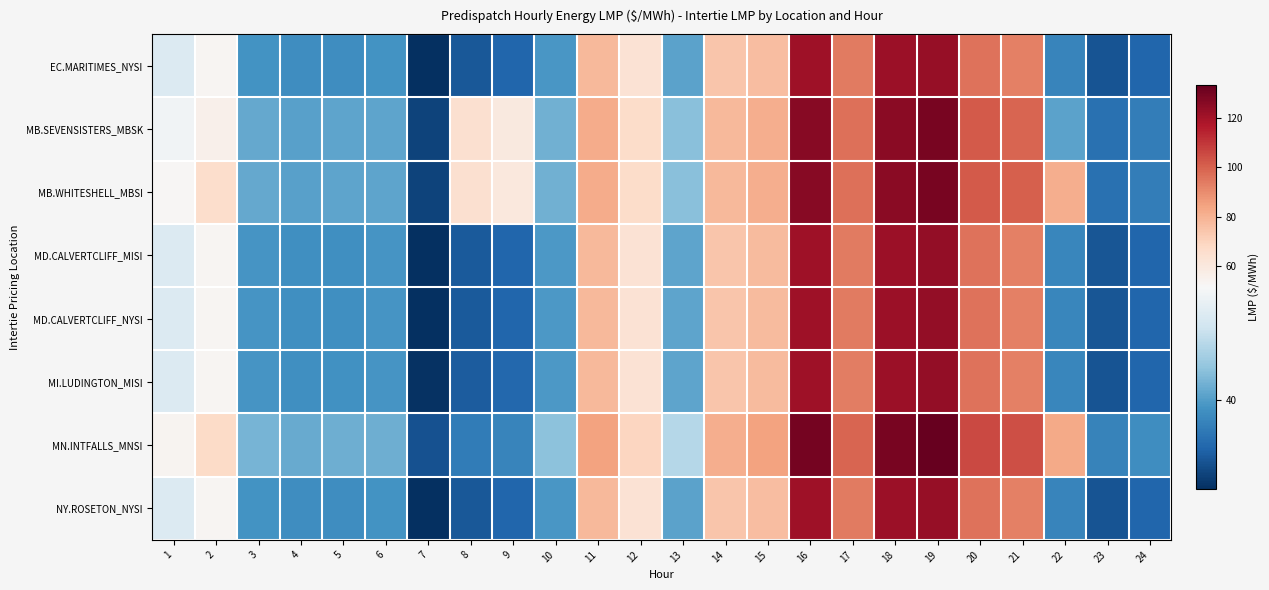

Reading left to right, extract all data points from this chart.

EC.MARITIMES_NYSI: 1=48.8	2=53.4	3=39.2	4=38.7	5=38.8	6=39.2	7=30.8	8=34.1	9=35.1	10=39.5	11=78.1	12=63.4	13=40.4	14=74.1	15=77.0	16=120.9	17=94.0	18=121.2	19=122.7	20=96.0	21=92.5	22=38.0	23=33.7	24=35.1
MB.SEVENSISTERS_MBSK: 1=50.9	2=55.9	3=41.0	4=40.3	5=40.6	6=40.6	7=32.5	8=65.0	9=60.0	10=41.7	11=81.8	12=66.9	13=43.0	14=78.3	15=81.6	16=125.6	17=96.6	18=125.4	19=128.9	20=101.6	21=99.1	22=40.5	23=36.2	24=37.2
MB.WHITESHELL_MBSI: 1=52.5	2=65.9	3=41.0	4=40.3	5=40.6	6=40.6	7=32.5	8=65.0	9=60.0	10=41.7	11=81.8	12=67.0	13=43.0	14=78.4	15=81.6	16=125.7	17=96.7	18=125.4	19=128.9	20=101.7	21=100.1	22=81.2	23=36.2	24=37.3
MD.CALVERTCLIFF_MISI: 1=48.9	2=53.5	3=39.3	4=38.8	5=38.9	6=39.3	7=30.9	8=34.2	9=35.2	10=39.7	11=78.2	12=63.7	13=40.6	14=74.3	15=77.2	16=121.0	17=93.8	18=121.3	19=123.1	20=96.2	21=92.7	22=38.1	23=33.8	24=35.1
MD.CALVERTCLIFF_NYSI: 1=48.9	2=53.5	3=39.3	4=38.8	5=38.9	6=39.3	7=30.9	8=34.2	9=35.2	10=39.7	11=78.2	12=63.7	13=40.6	14=74.3	15=77.2	16=121.0	17=93.8	18=121.3	19=123.1	20=96.2	21=92.7	22=38.1	23=33.8	24=35.1
MI.LUDINGTON_MISI: 1=48.9	2=53.6	3=39.4	4=38.9	5=39.0	6=39.4	7=31.0	8=34.3	9=35.3	10=39.7	11=78.2	12=63.8	13=40.7	14=74.4	15=77.3	16=120.9	17=93.6	18=121.5	19=123.5	20=96.2	21=92.5	22=38.1	23=33.7	24=35.1
MN.INTFALLS_MNSI: 1=53.8	2=67.4	3=42.0	4=41.2	5=41.6	6=41.4	7=33.4	8=37.1	9=38.0	10=43.1	11=84.5	12=69.1	13=45.7	14=81.1	15=84.5	16=129.7	17=99.2	18=128.8	19=133.2	20=105.6	21=104.0	22=82.7	23=37.8	24=38.7
NY.ROSETON_NYSI: 1=48.8	2=53.4	3=39.2	4=38.7	5=38.8	6=39.2	7=30.8	8=34.1	9=35.1	10=39.5	11=78.1	12=63.4	13=40.4	14=74.1	15=77.0	16=120.9	17=94.0	18=121.2	19=122.7	20=96.0	21=92.5	22=38.0	23=33.7	24=35.1